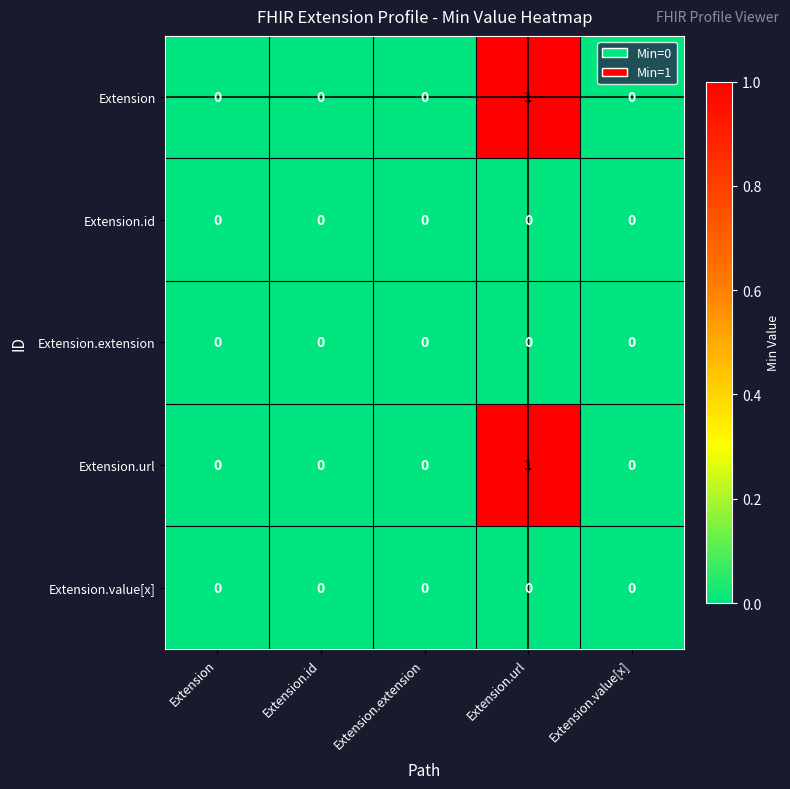

At which category does the chart reach its peak across all series?

Extension.url